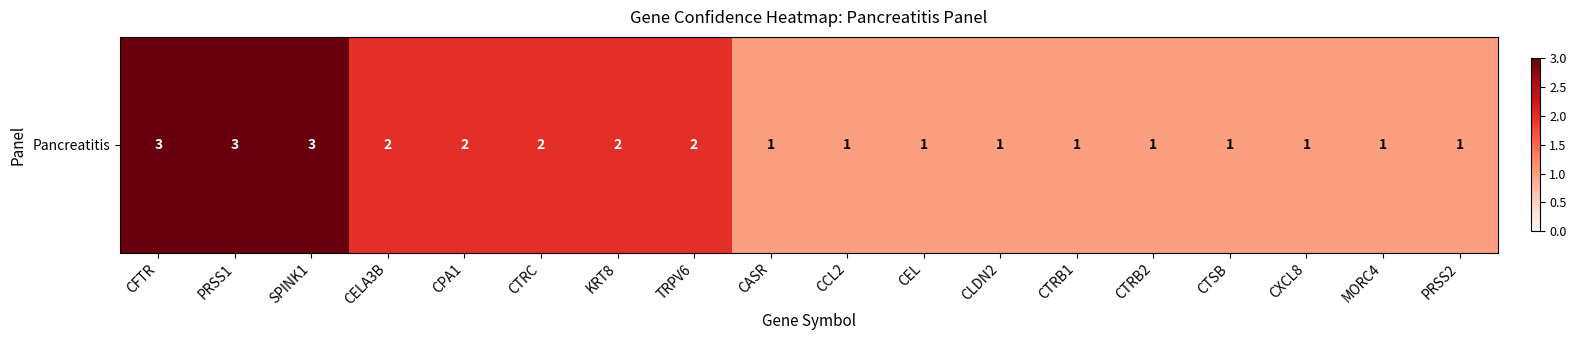

What is the sum of the values at CTRB1 and CASR?

2